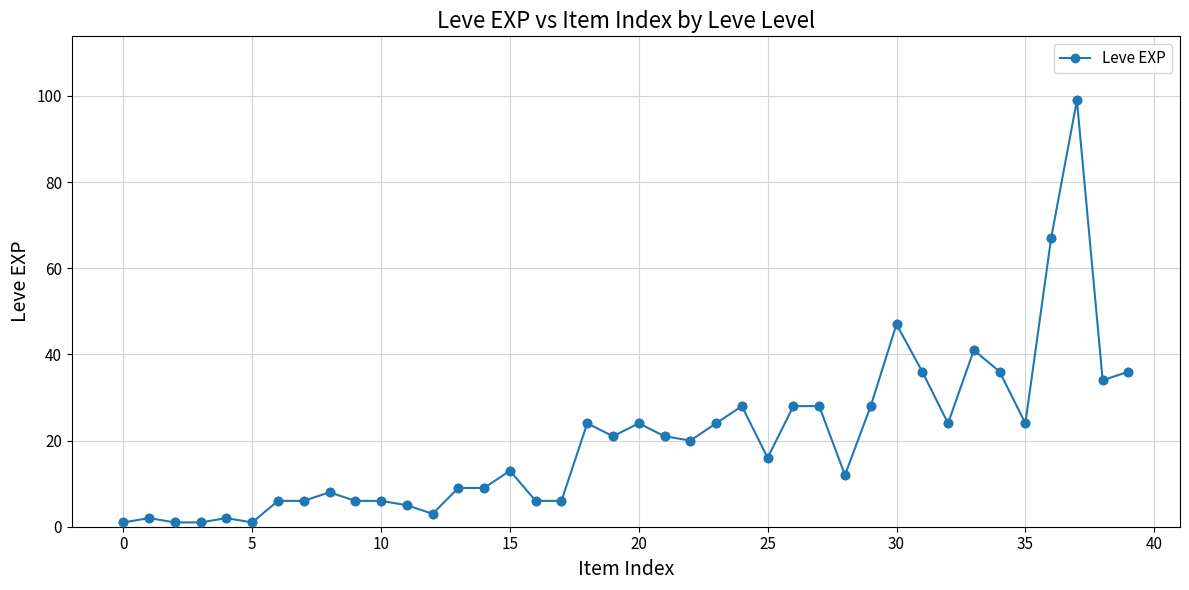

True or false: the data has more than 0 interior local peaks.

True